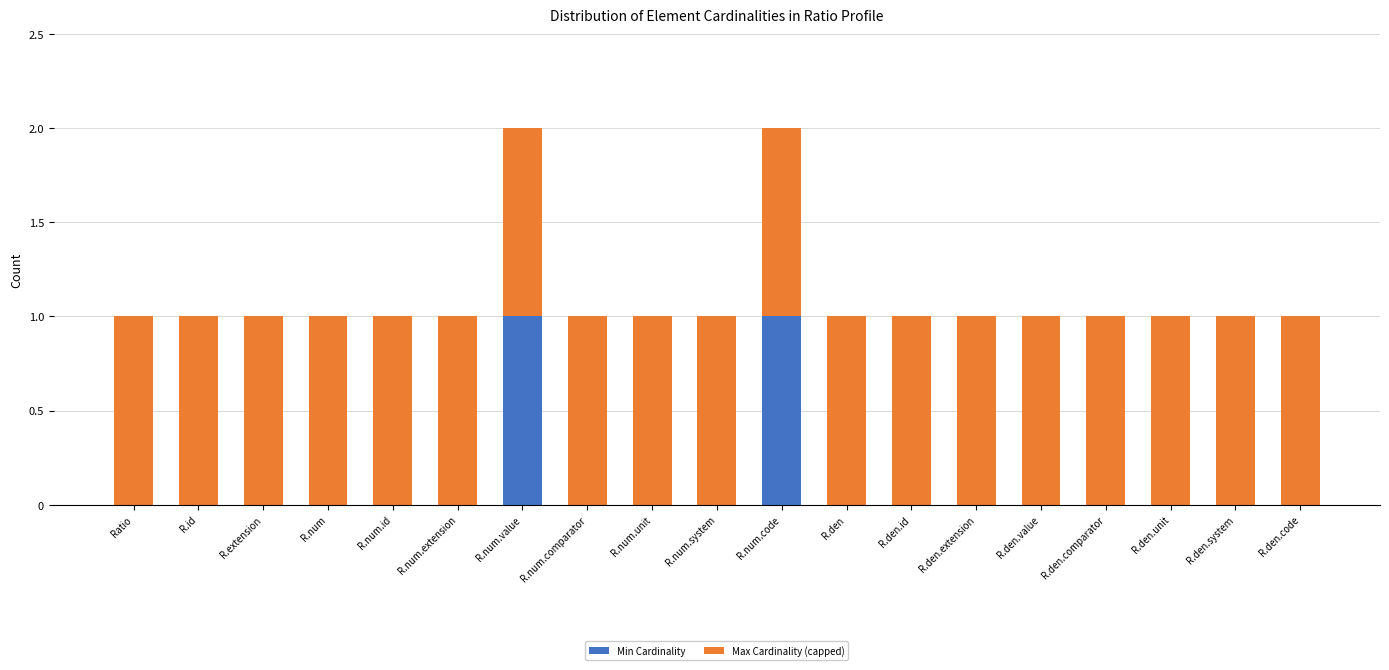

The value of Min Cardinality at R.den.comparator is 0. True or false?

True